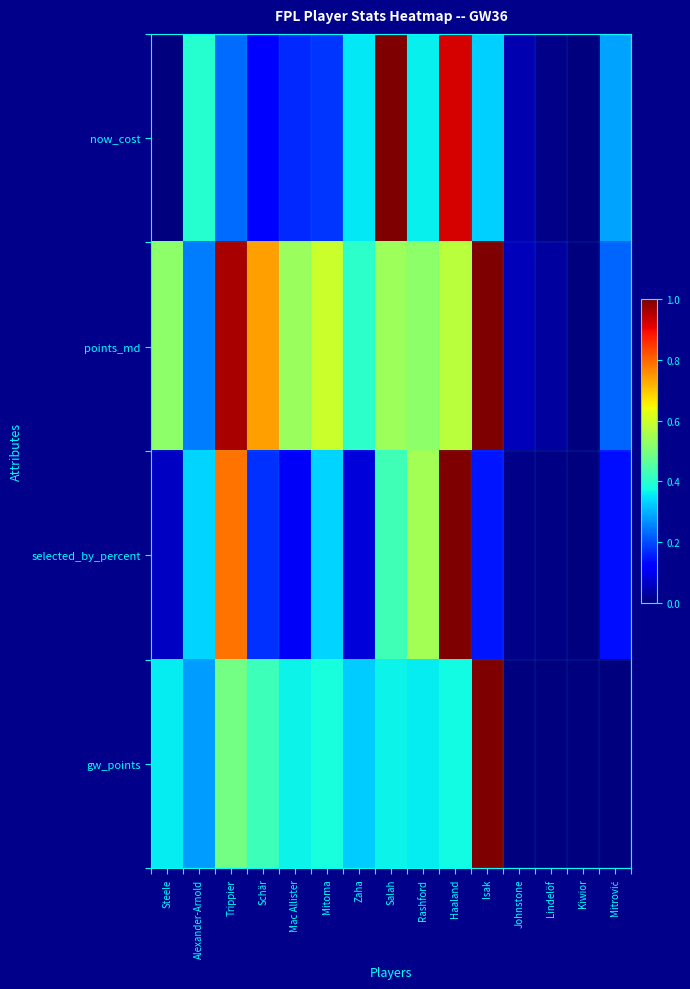

What is the total value across all series at Isak?

2.5